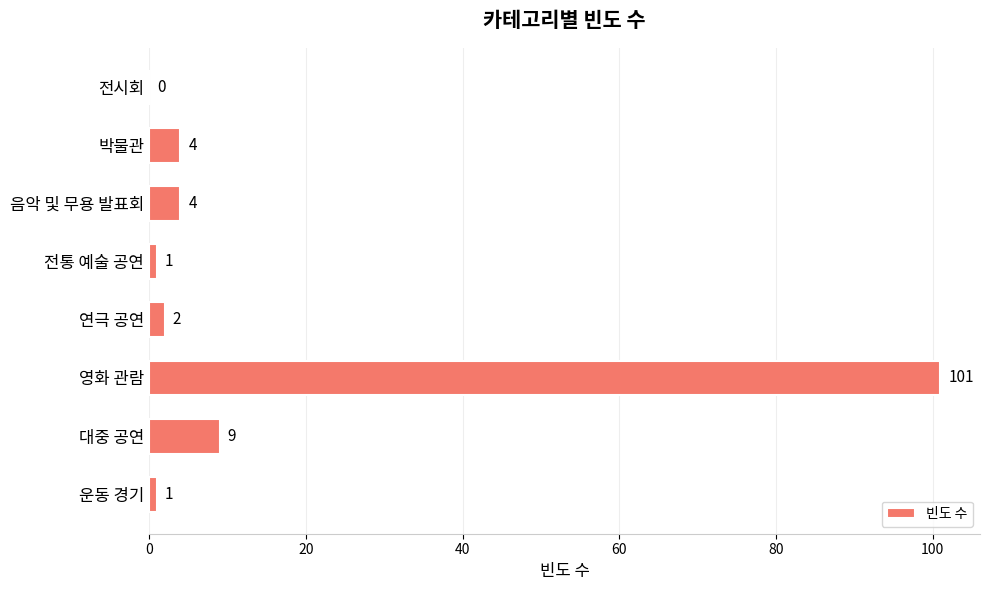

Are the bars horizontal?

Yes